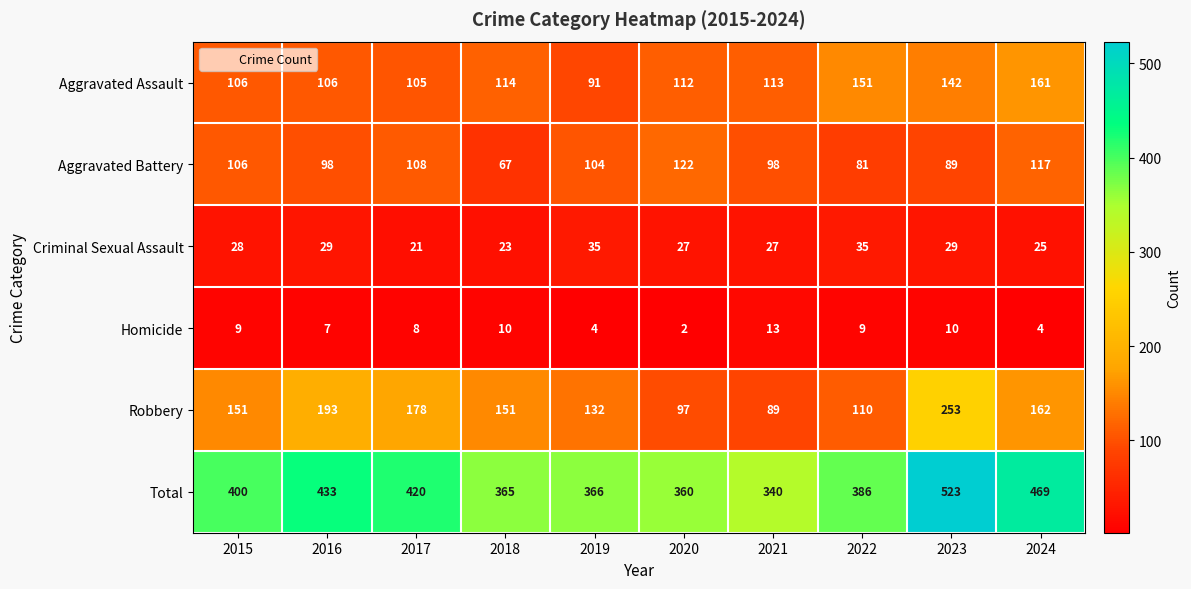

At 2016, list the series in order from largest to smallest.

Total, Robbery, Aggravated Assault, Aggravated Battery, Criminal Sexual Assault, Homicide